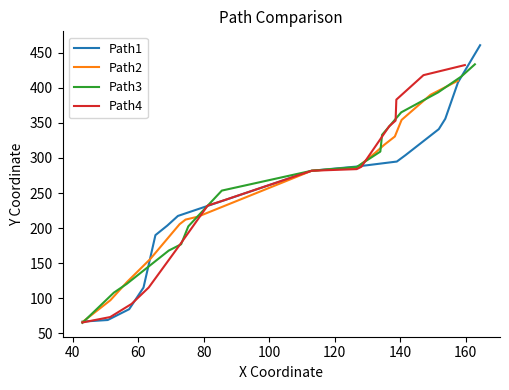

Which series ends up on top after the final intersection of Path3 and Path2?

Path3